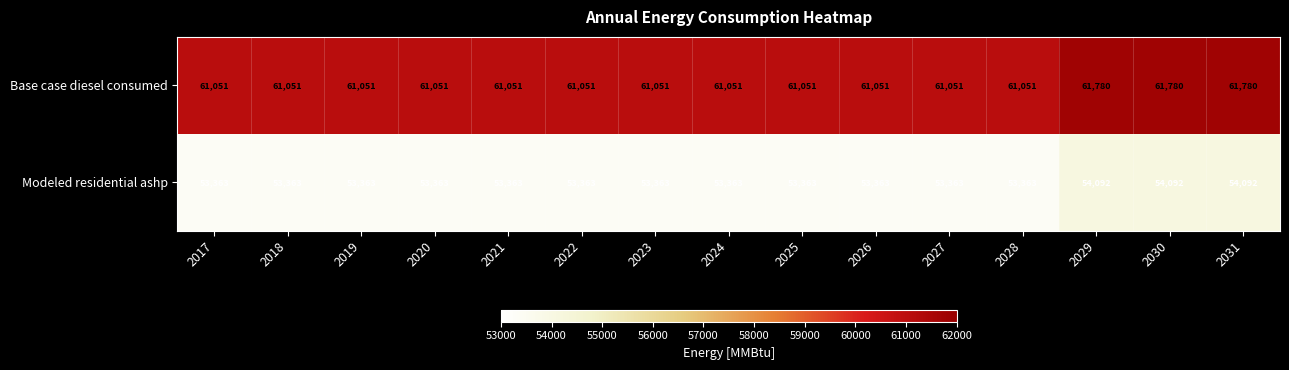

Read the Modeled residential ashp value at 2026, to the nearest 100.

53400